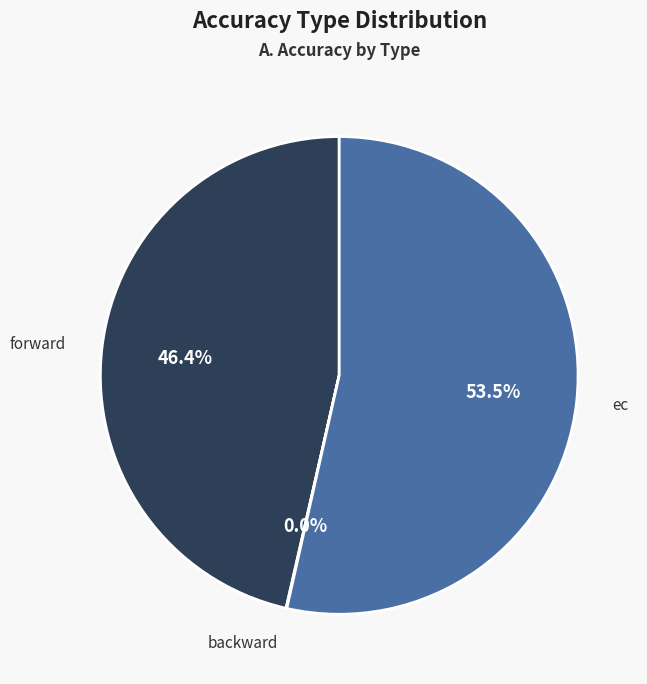

Is there any slice that represents more than half of the pie?

Yes